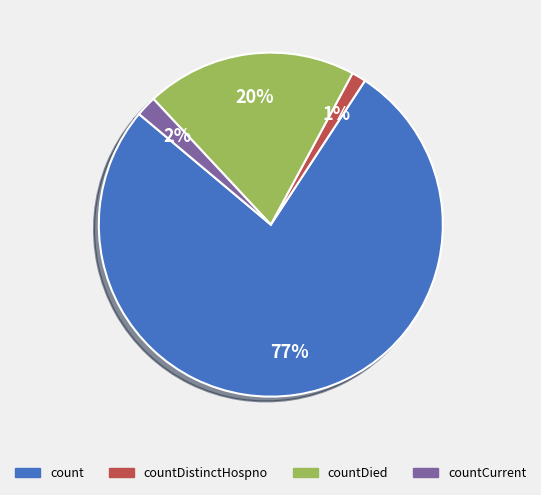

To the nearest percent, what is the average slice percentage?

25%